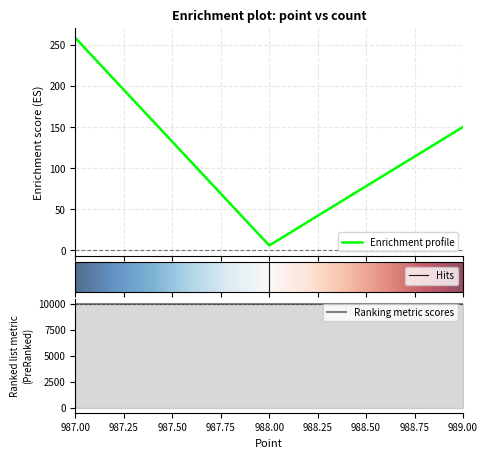

How many values are between 6 and 258?

3